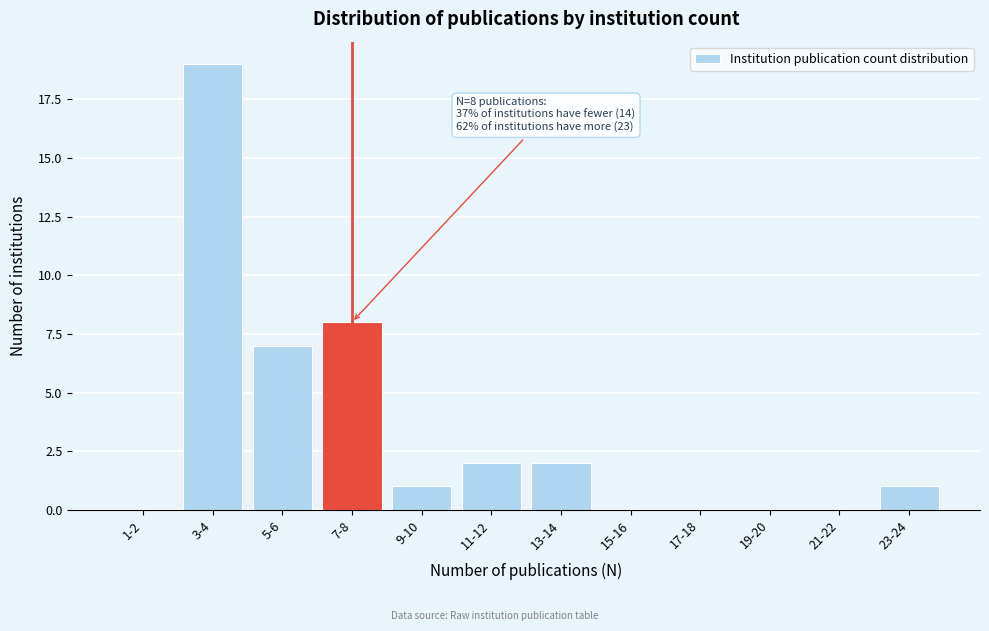

Reading left to right, extract all data points from this chart.

1-2=0	3-4=19	5-6=7	7-8=8	9-10=1	11-12=2	13-14=2	15-16=0	17-18=0	19-20=0	21-22=0	23-24=1